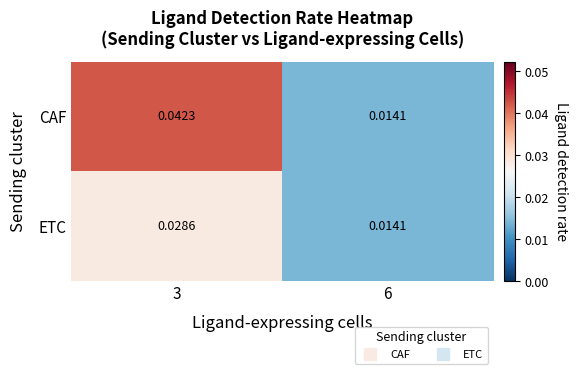

Which series has the widest spread of values?

CAF